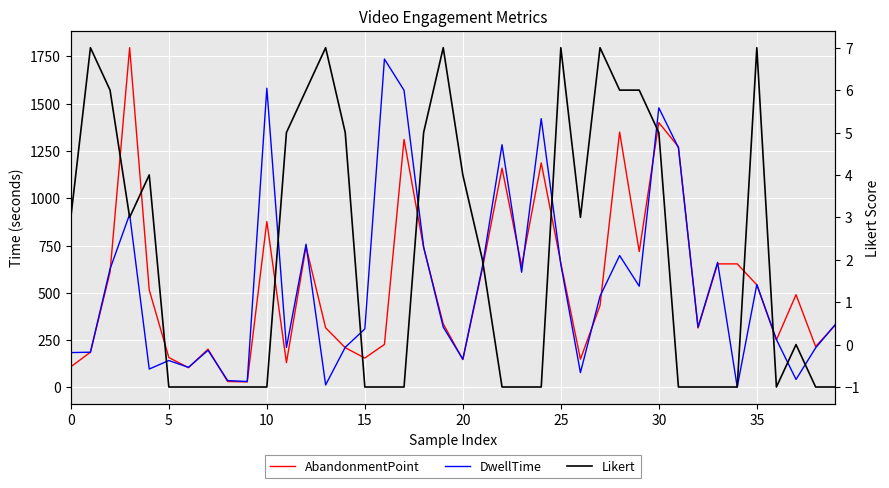

At which category is the sum across all series the highest?

30